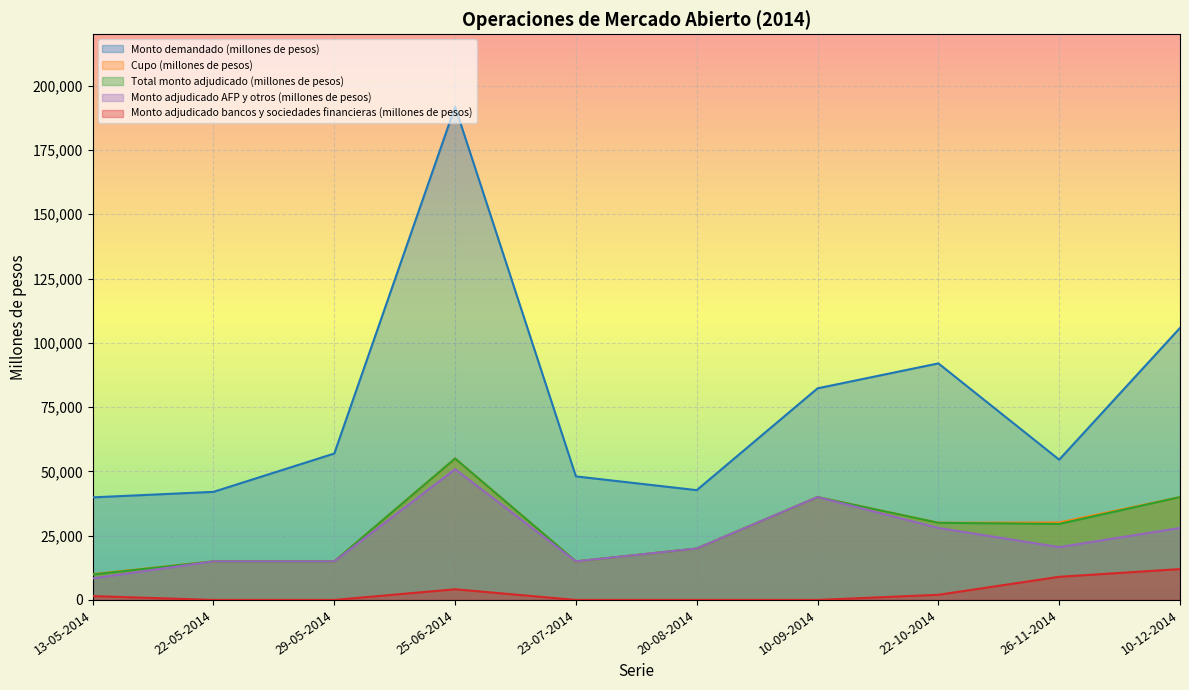

At which label does Cupo (millones de pesos) reach its minimum?

13-05-2014